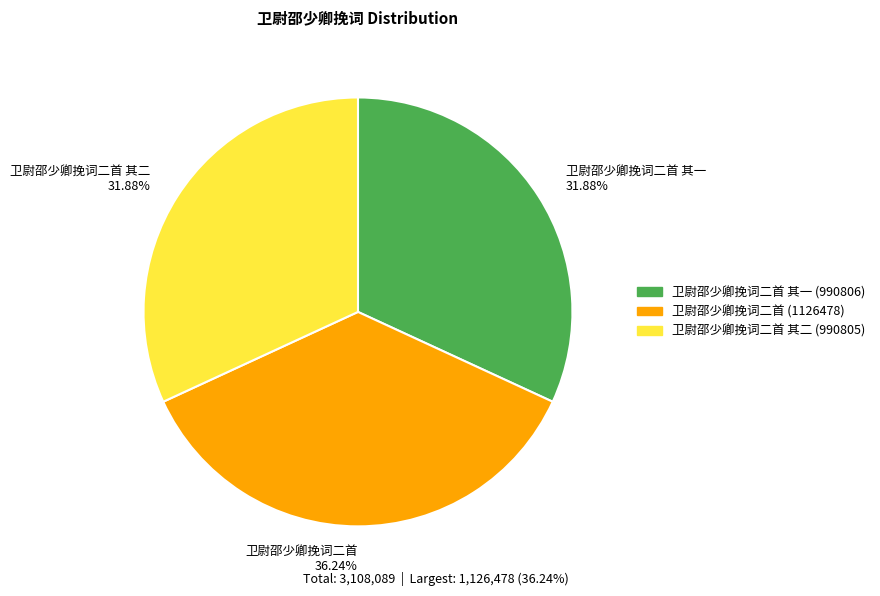

Which category has the biggest portion of the pie?

卫尉邵少卿挽词二首 36.24%